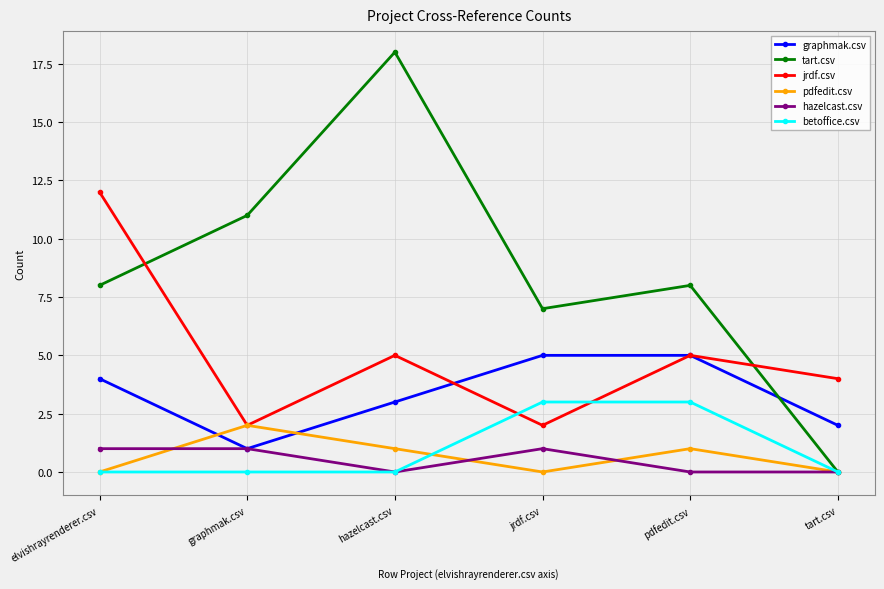

Does the chart have visible grid lines?

Yes